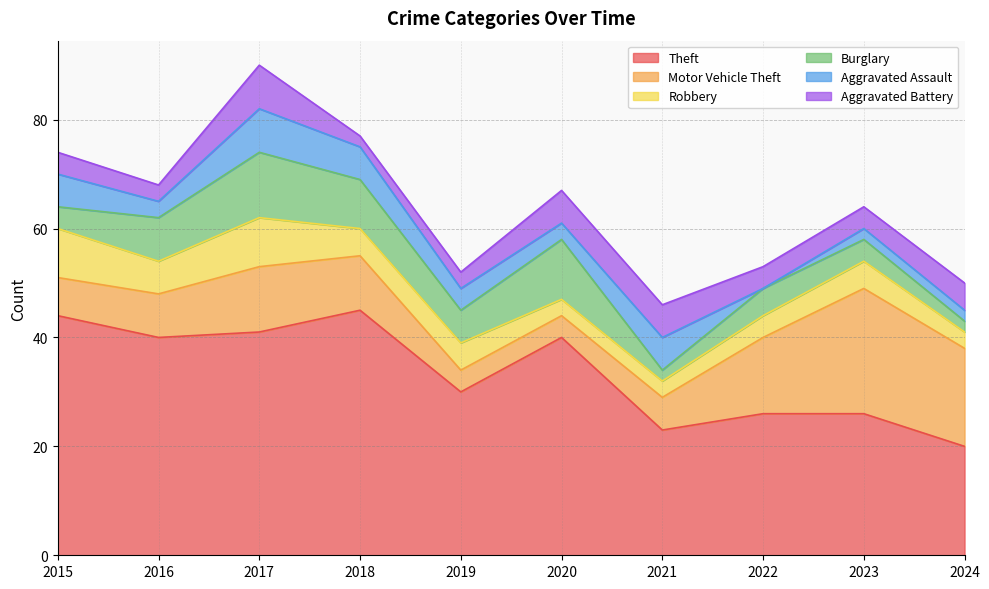

How many data points does each series have?

10